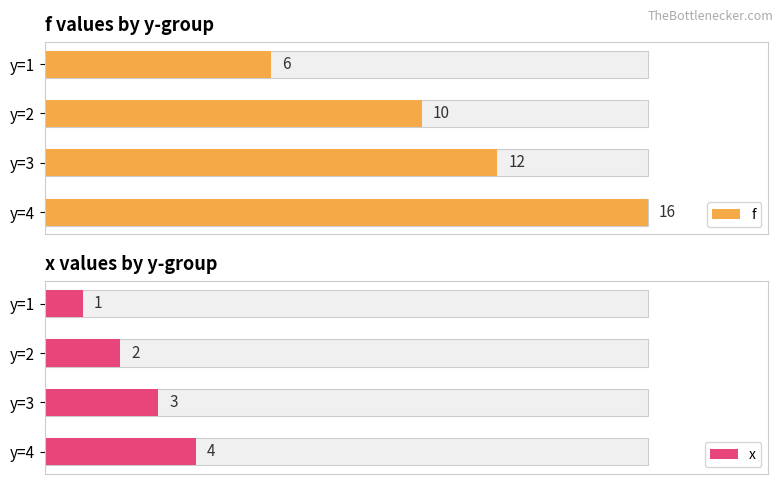

Rank the series at y=1 from highest to lowest value.

f, x